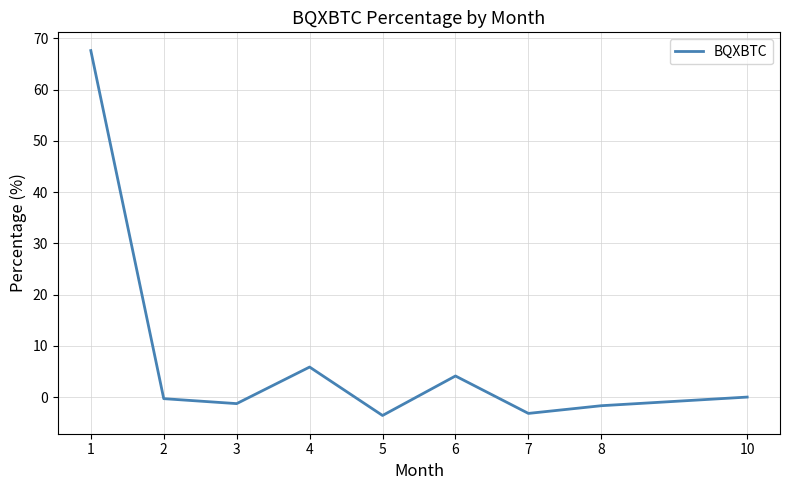

Where is the first local minimum?

3